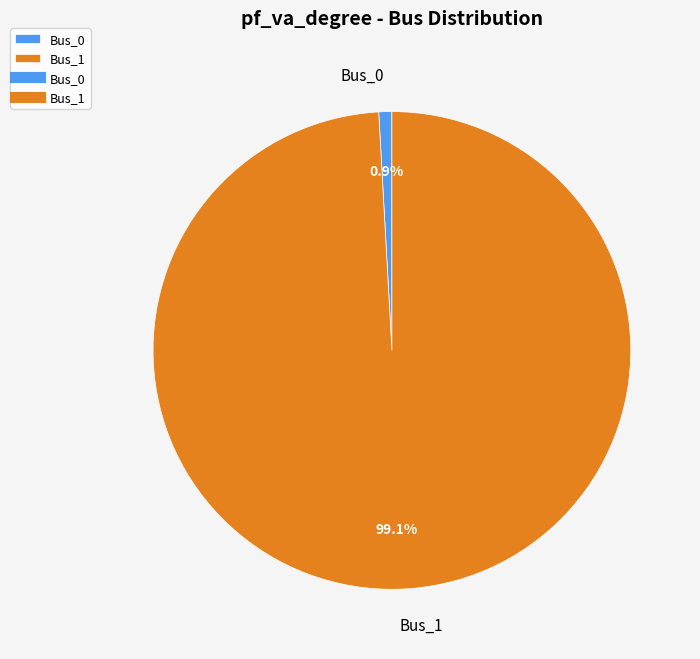

How many segments does this pie chart have?

2